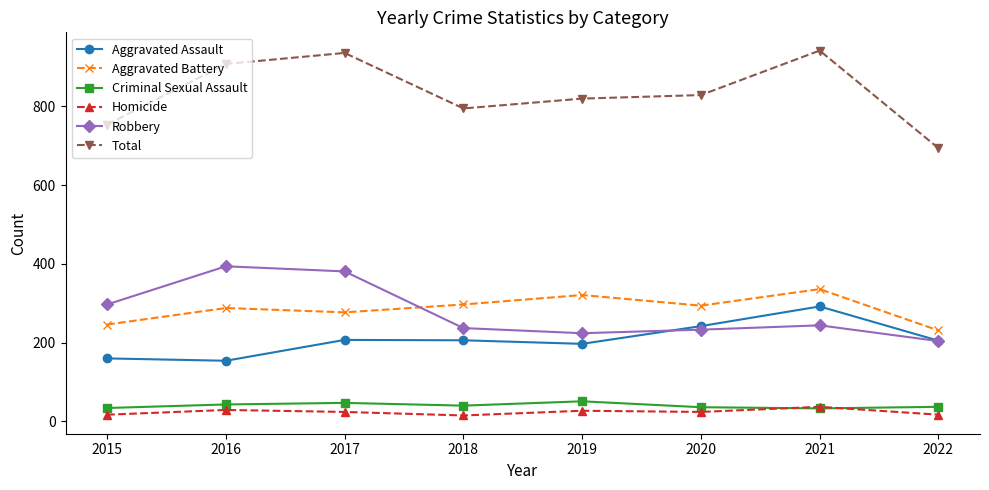

What is the lowest value of the Total series?

694